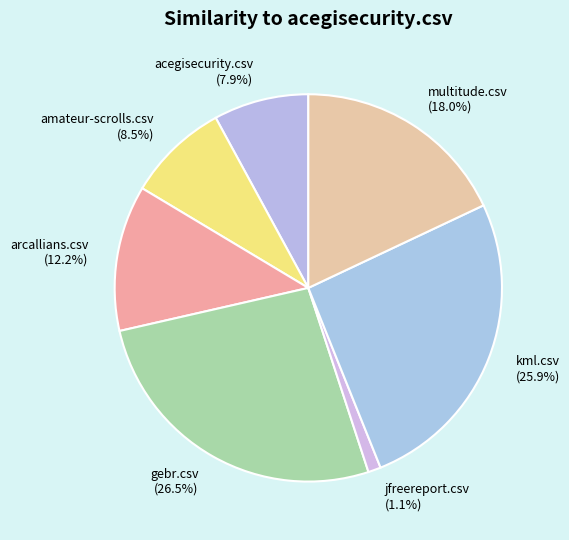

Is there a majority slice in this chart?

No